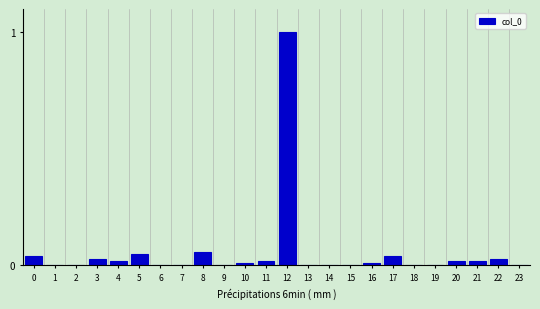

What is the sum of all values?

1.3